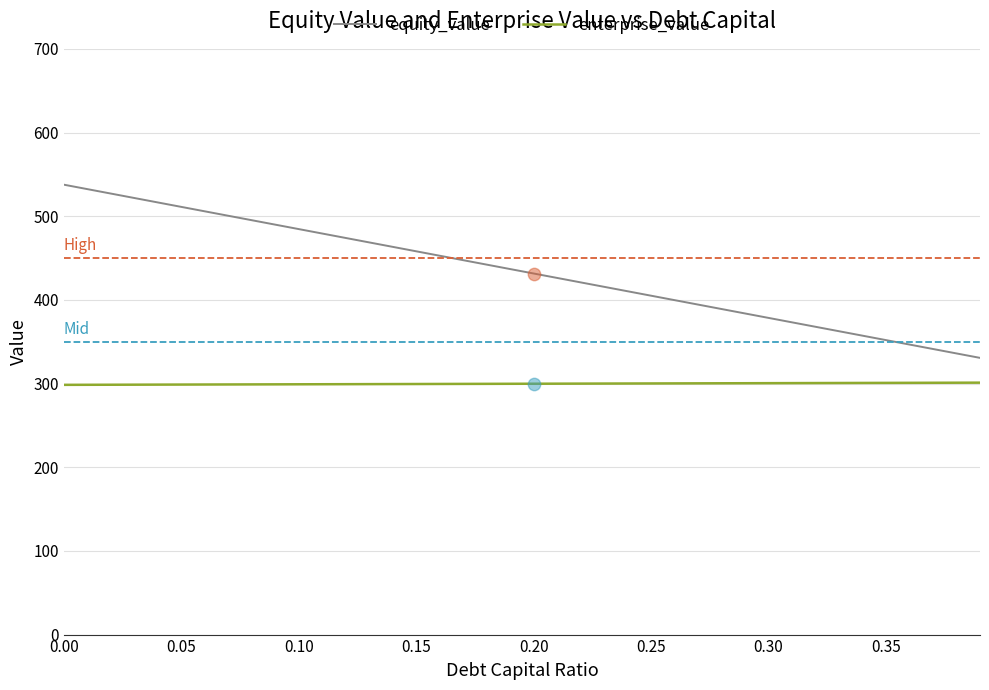

Which series has the widest spread of values?

equity_value